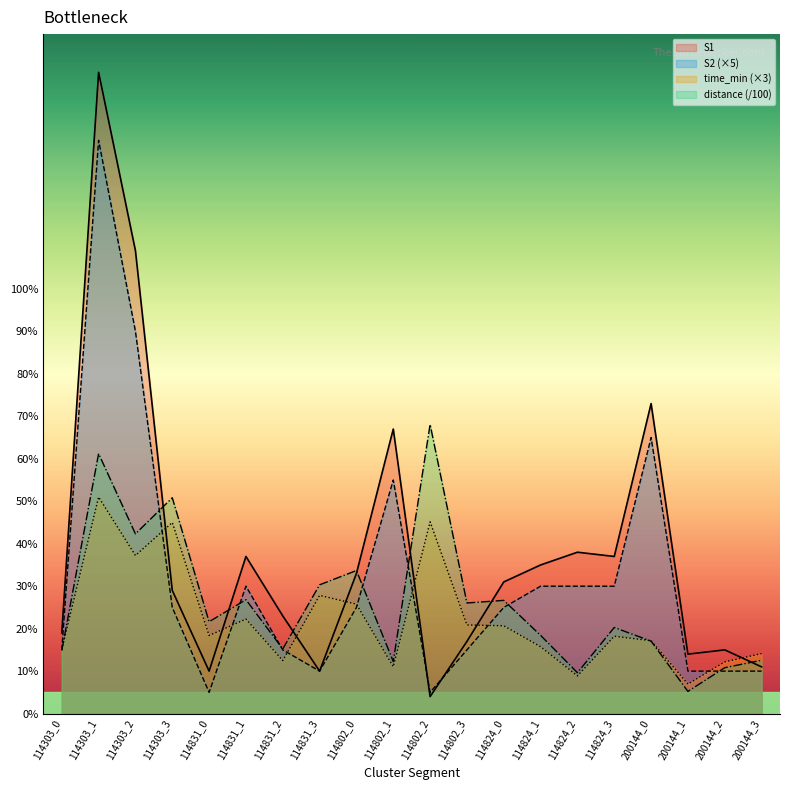

Rank the series by their average value, from lowest to highest.

time_min (×3), distance (/100), S2 (×5), S1